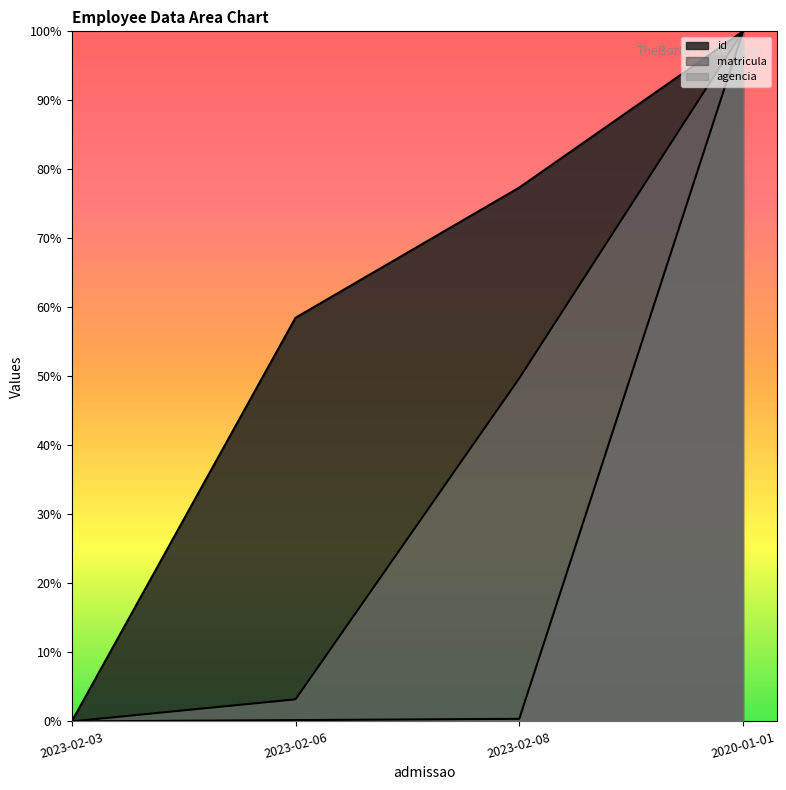

How many lines are shown in the chart?

3